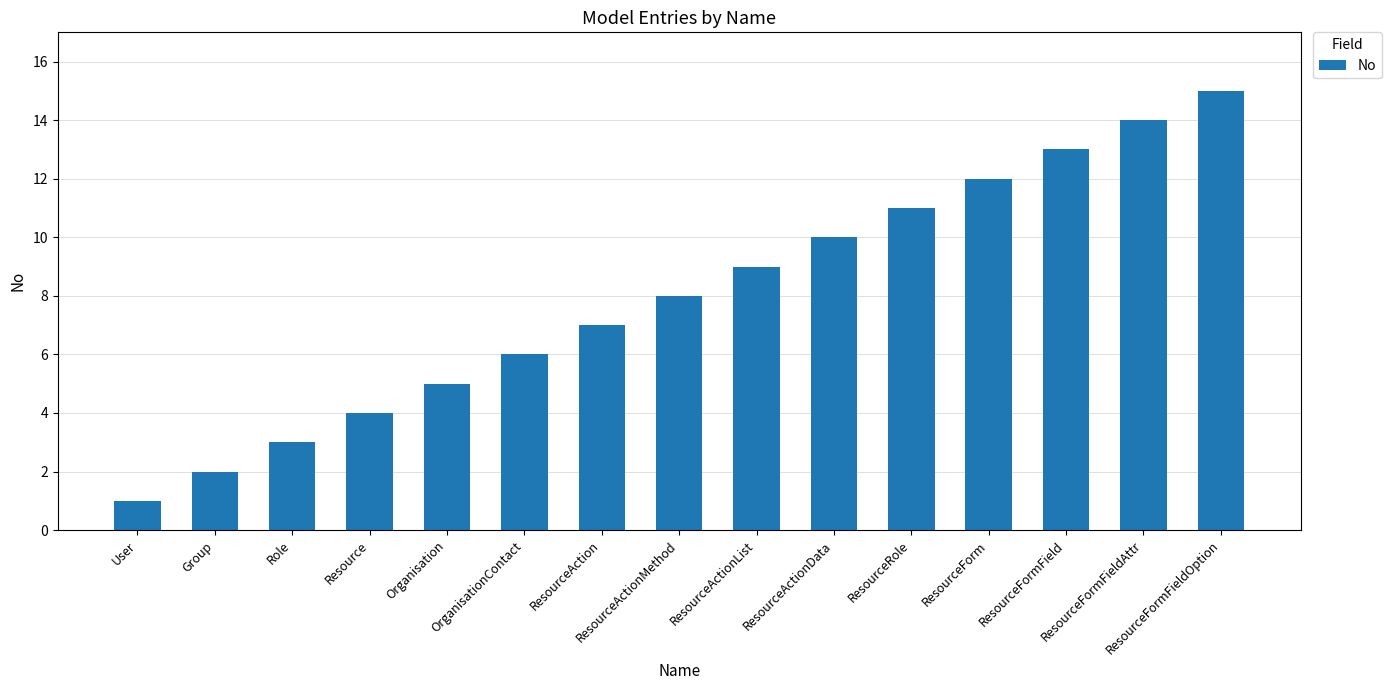

How many values are below 8?

7